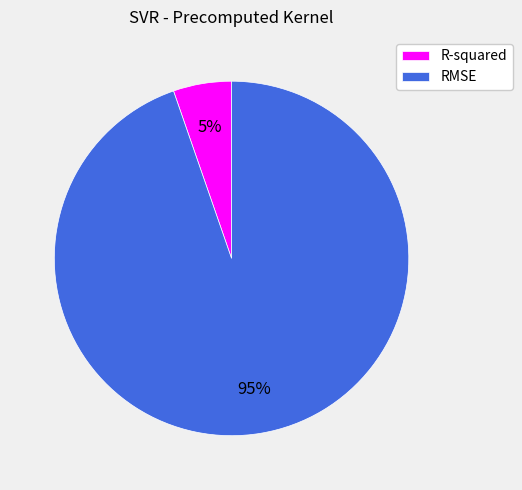

Combined, do RMSE and R-squared account for over 50%?

Yes